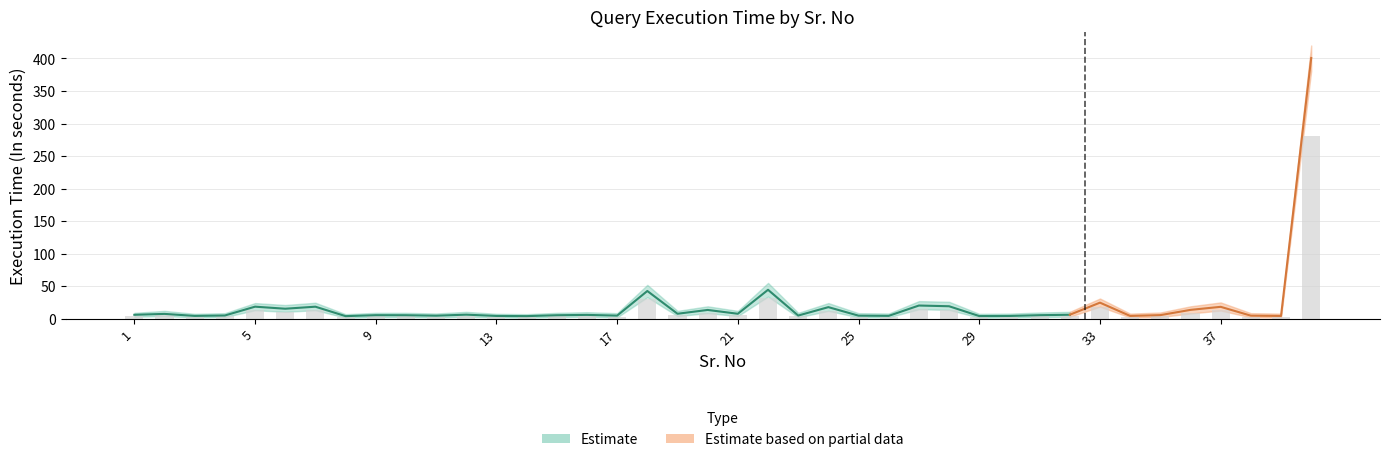

How many values in the Upper Band series exceed 9?

21